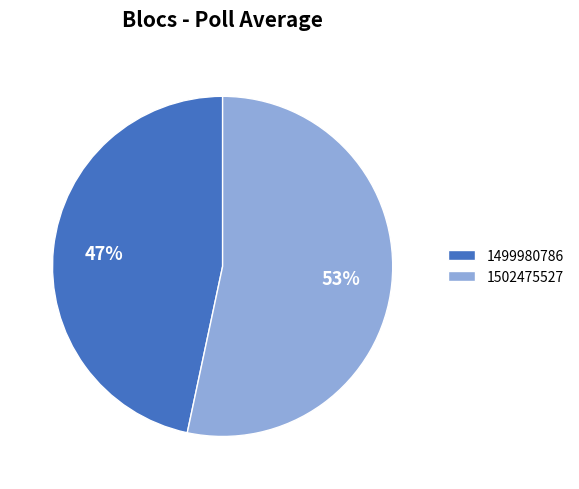

Which slice is the largest?

1502475527